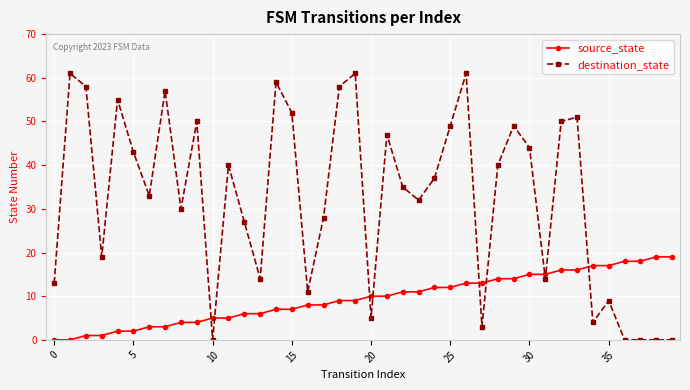

Does the chart have visible grid lines?

Yes